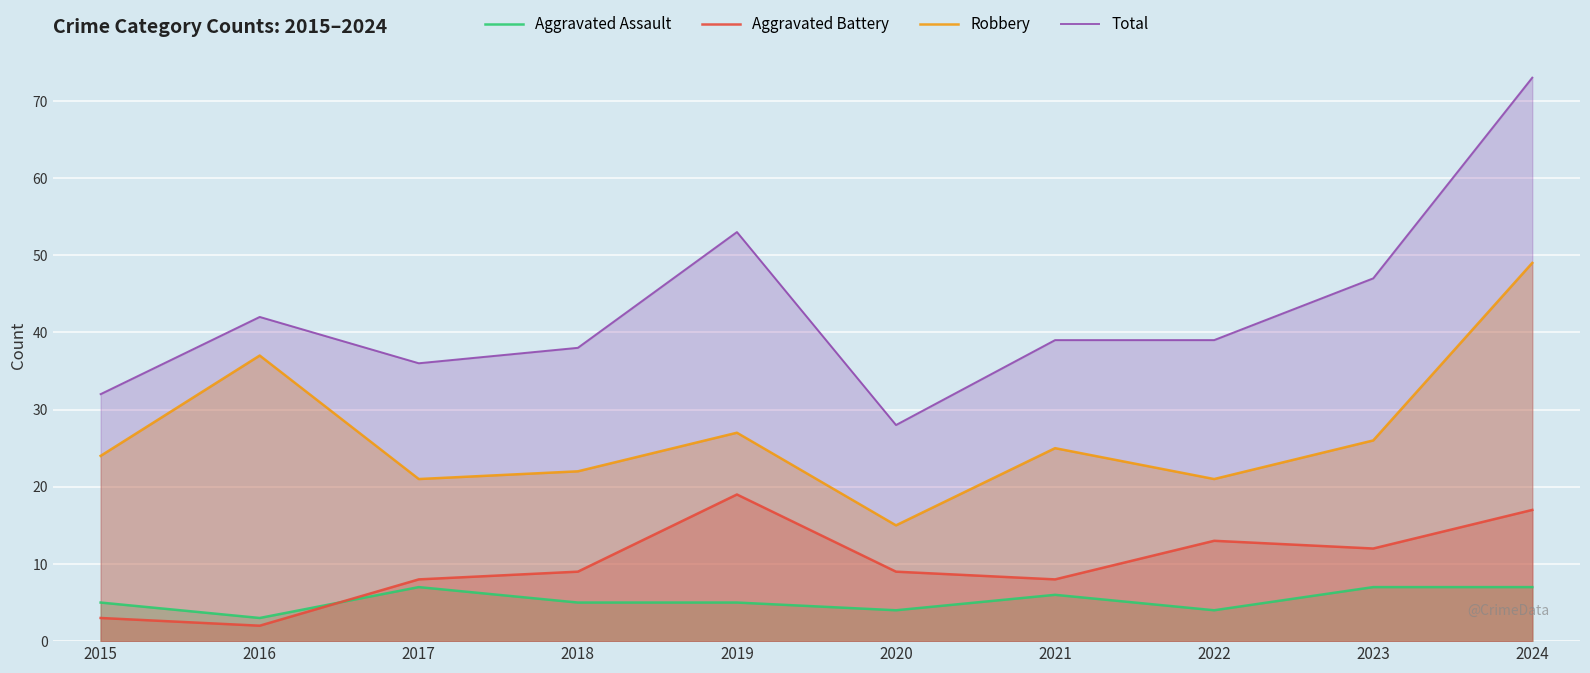

What is the value of the Robbery point at the 7th from the left?

25